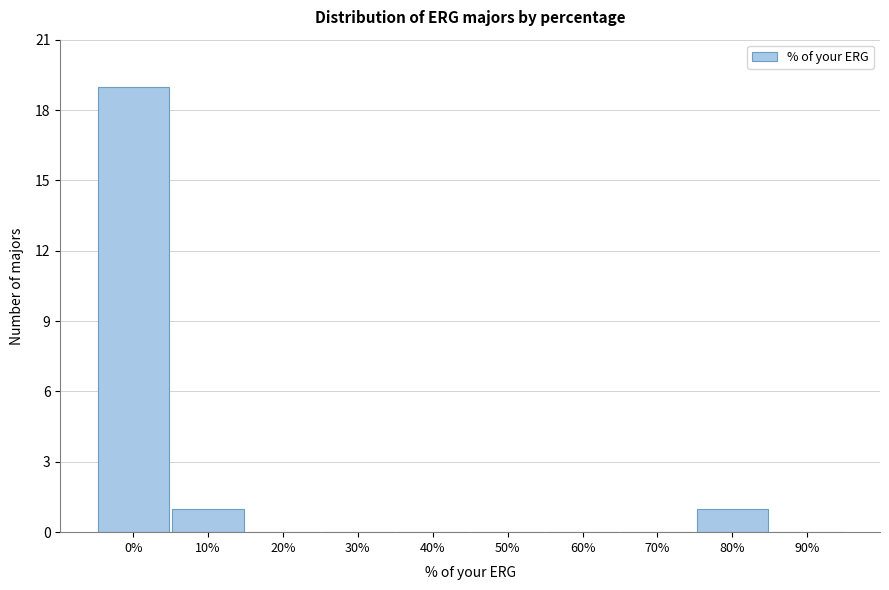

Reading left to right, list all the values displayed in this chart.

0%=19	10%=1	20%=0	30%=0	40%=0	50%=0	60%=0	70%=0	80%=1	90%=0